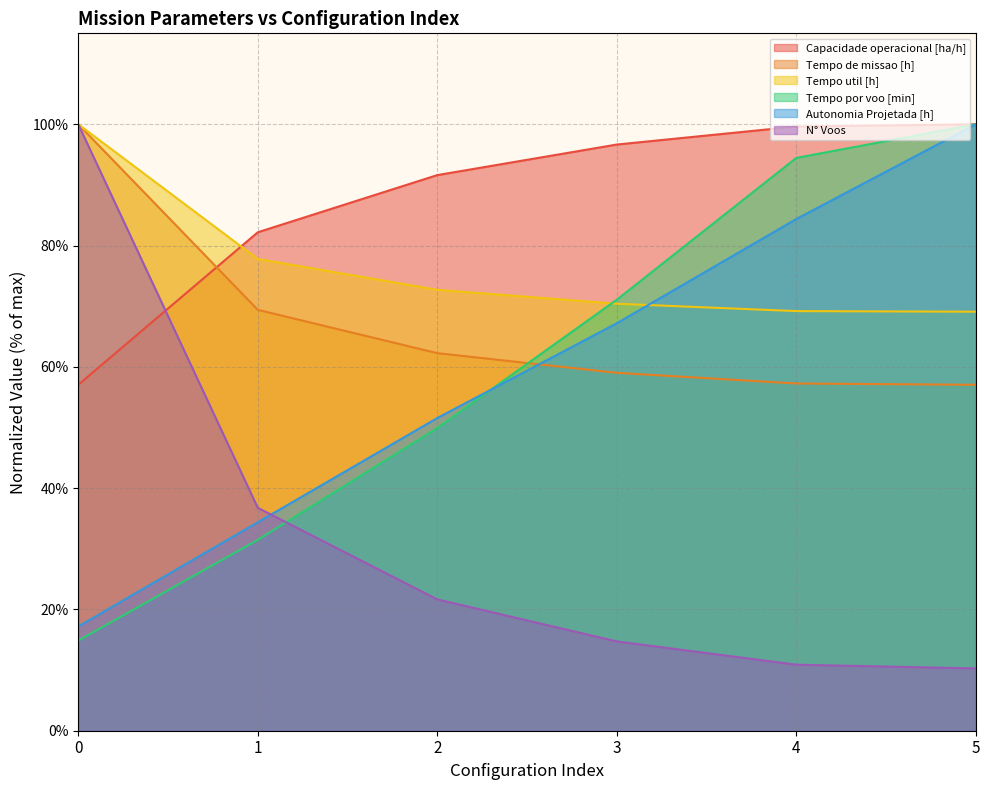

Which series has the largest range (max minus min)?

N° Voos